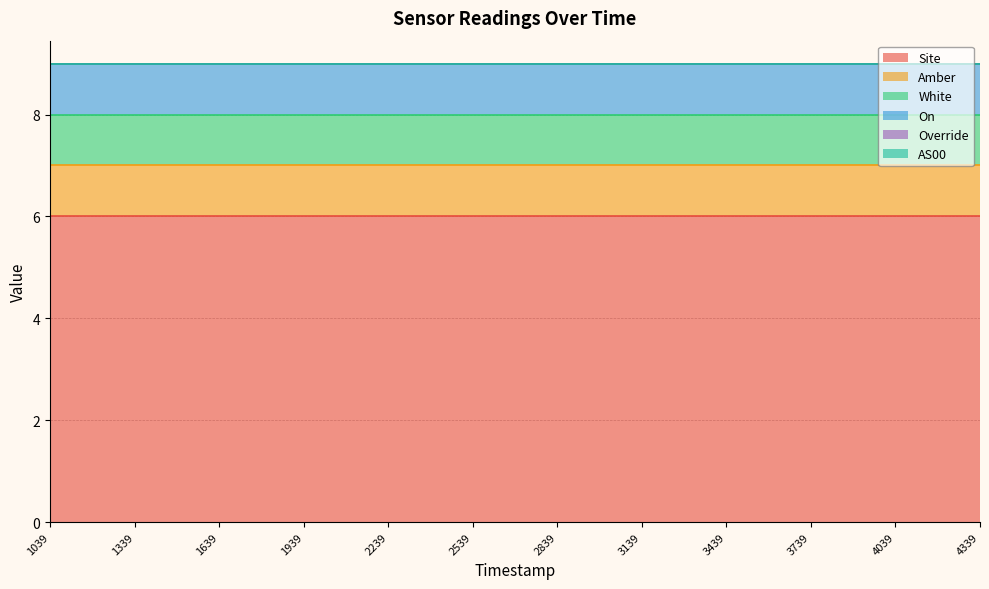

At how many categories does at least one series exceed 2?

12